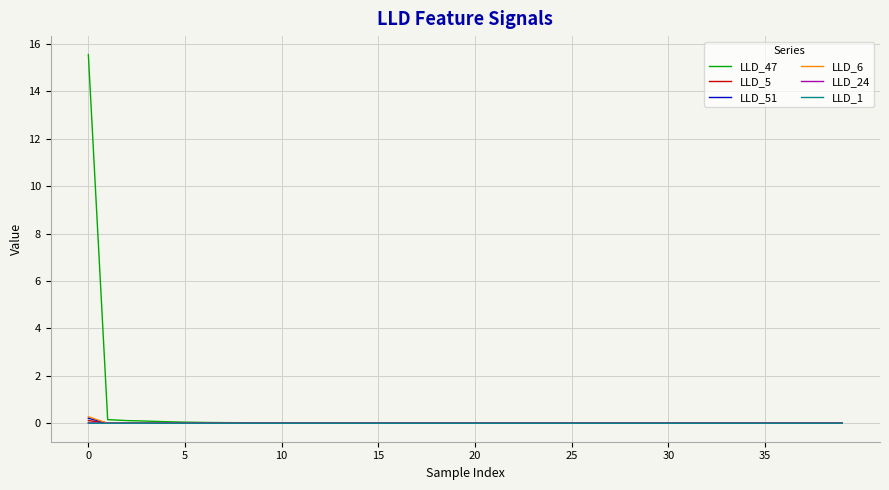

What is the maximum value shown in the chart?

15.5